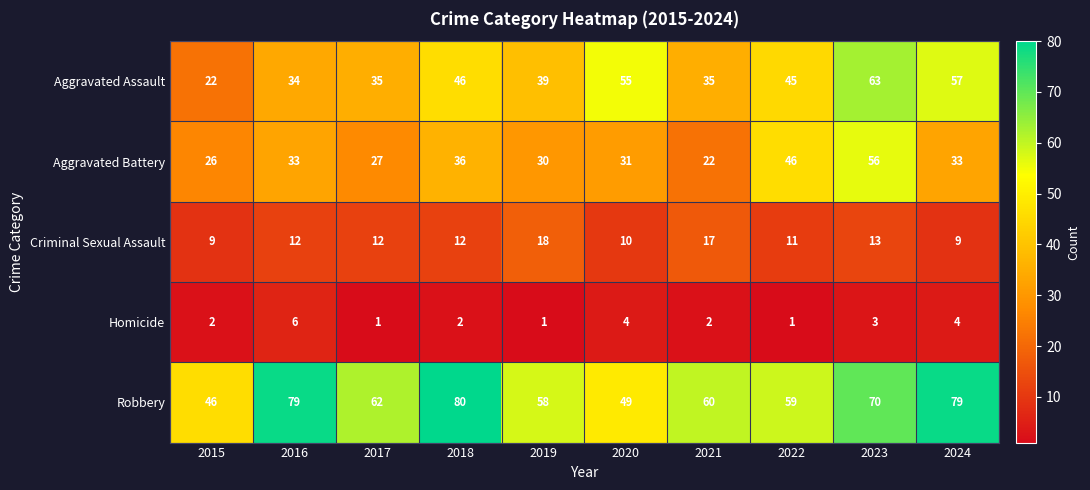

What is the average value of the Homicide series?

3